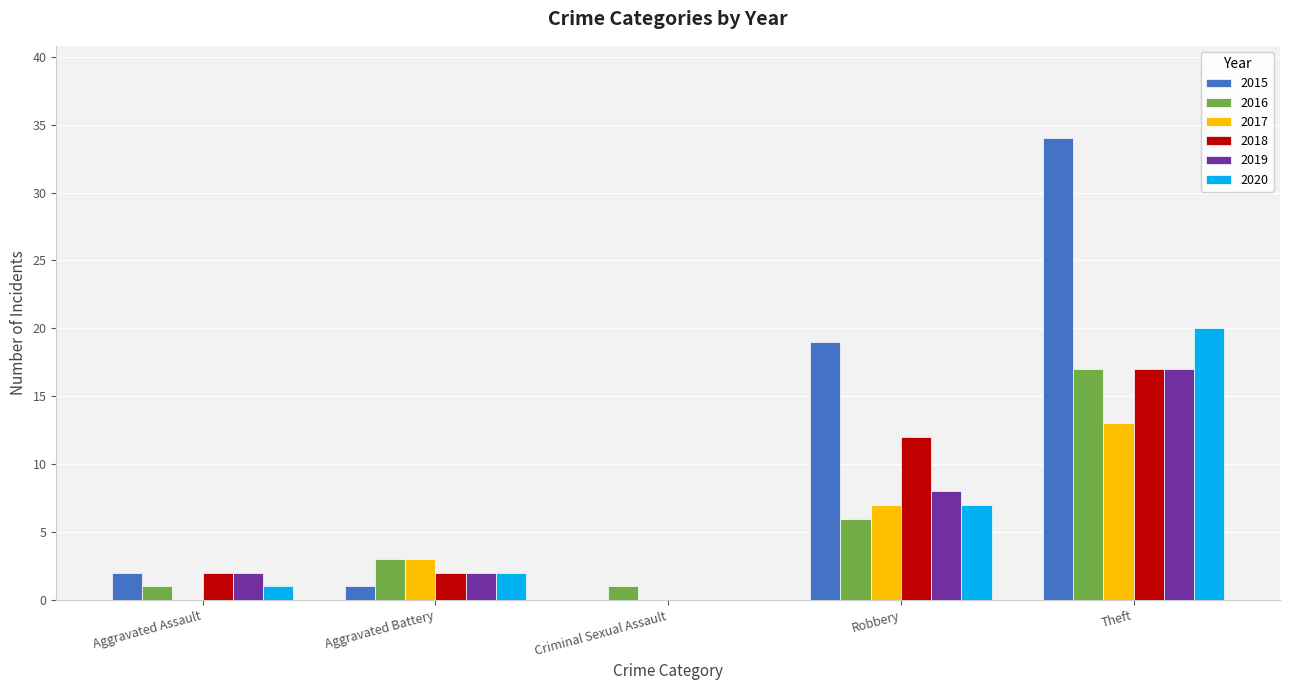

What is the difference between the 2015 values at Criminal Sexual Assault and Robbery?

19